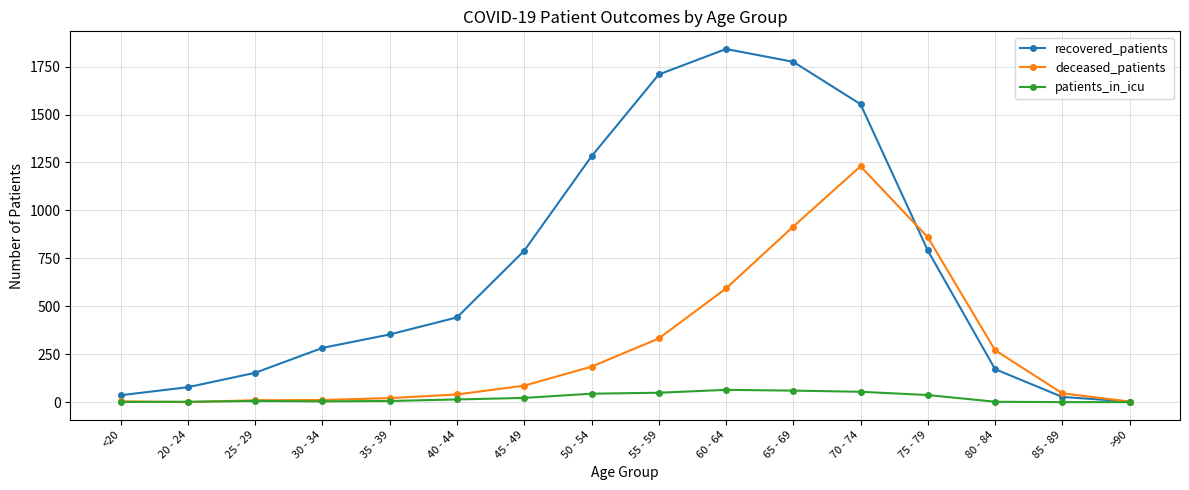

What is the value of the patients_in_icu point at the 10th from the left?

64